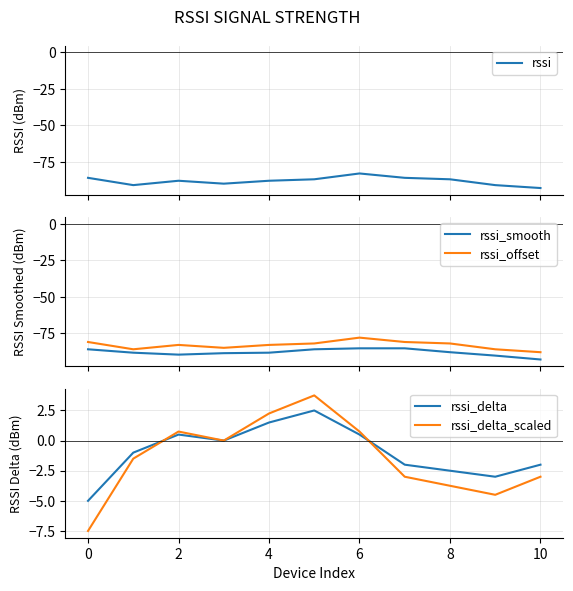

What is the minimum value shown in the chart?

-93.0